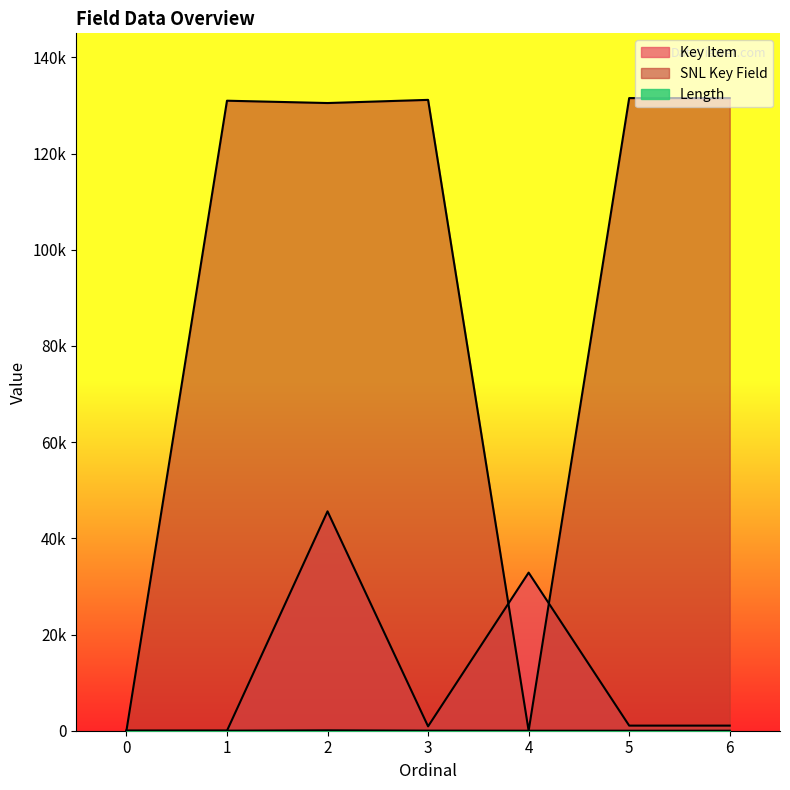

At which category does Key Item reach its first local peak?

2